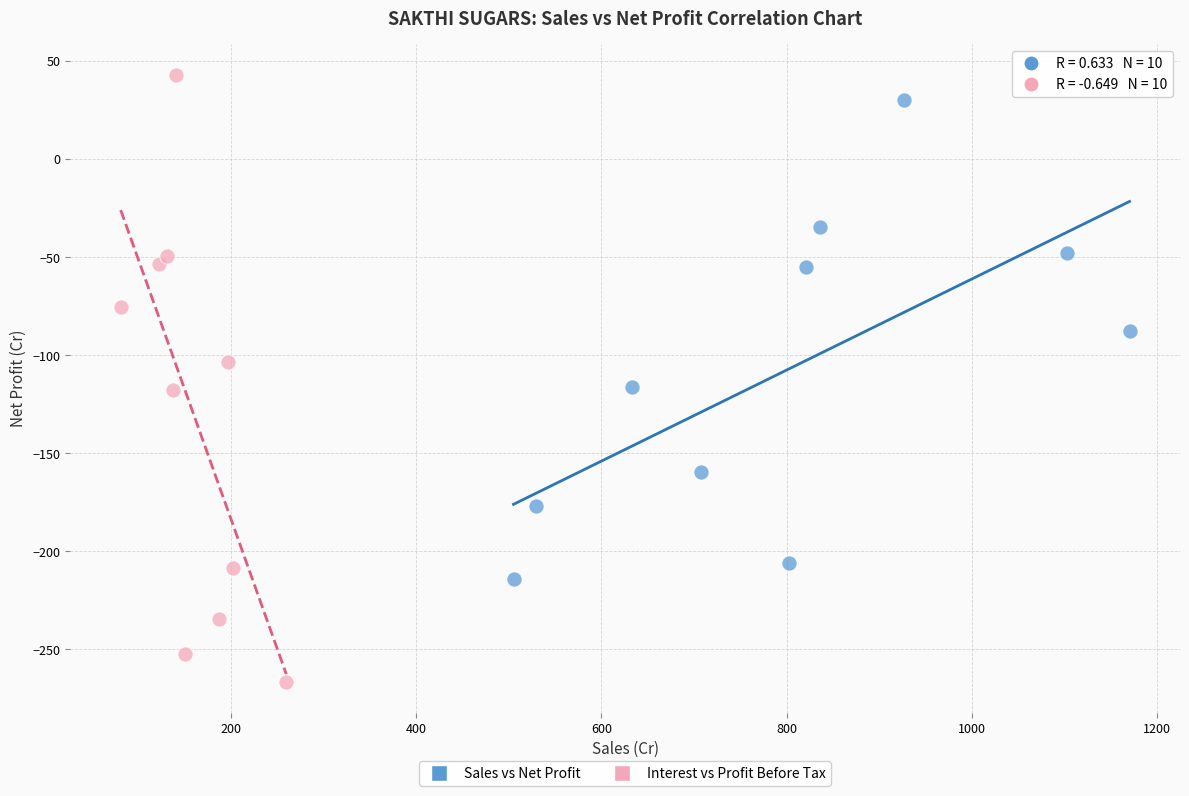

Which series contains the lowest Y value?

Interest vs Profit Before Tax